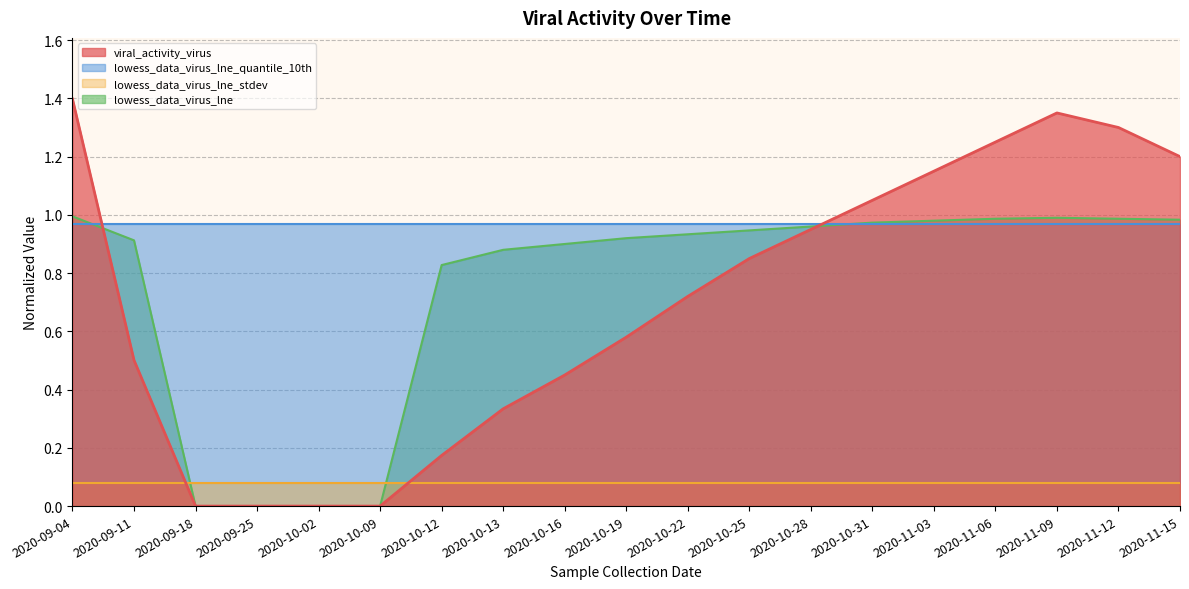

Which has a higher value, 2020-09-25 or 2020-09-04?

2020-09-04